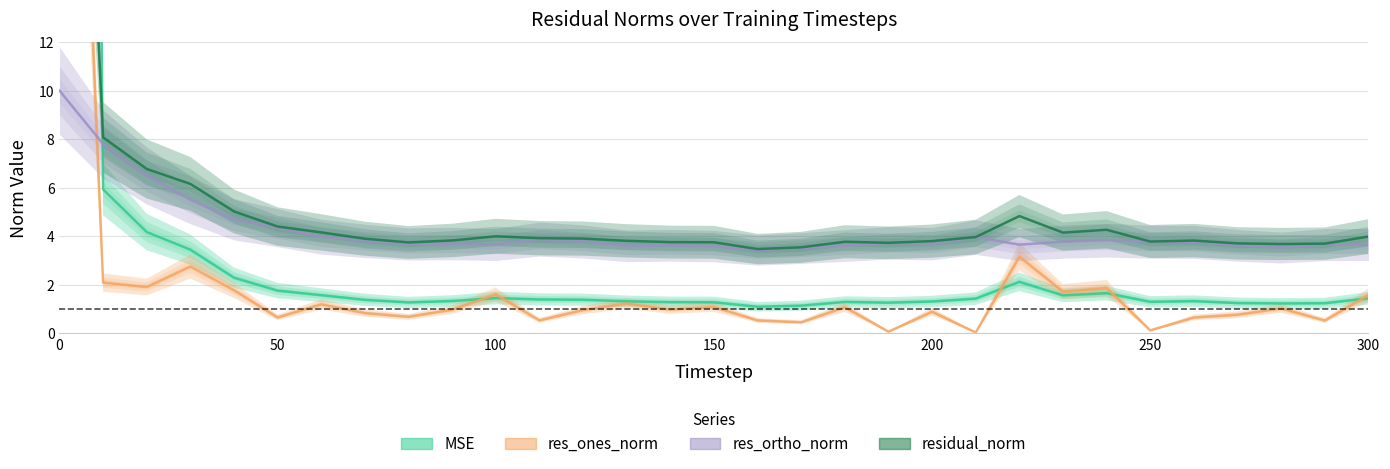

List the series in order of their peak value, highest first.

MSE, residual\_norm, res\_ones\_norm, res\_ortho\_norm